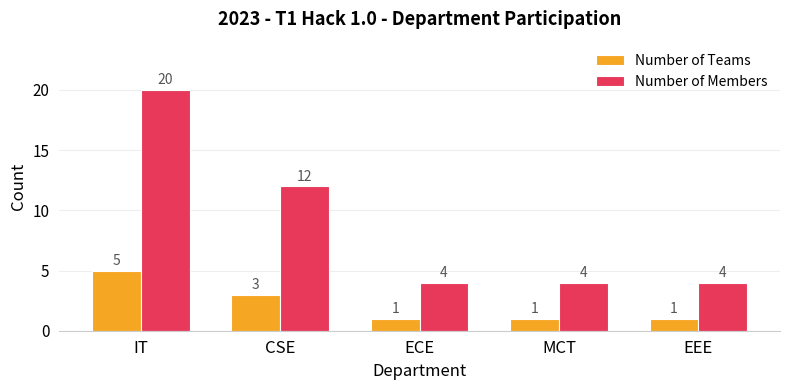

Reading left to right, extract all data points from this chart.

Number of Teams: IT=5	CSE=3	ECE=1	MCT=1	EEE=1
Number of Members: IT=20	CSE=12	ECE=4	MCT=4	EEE=4